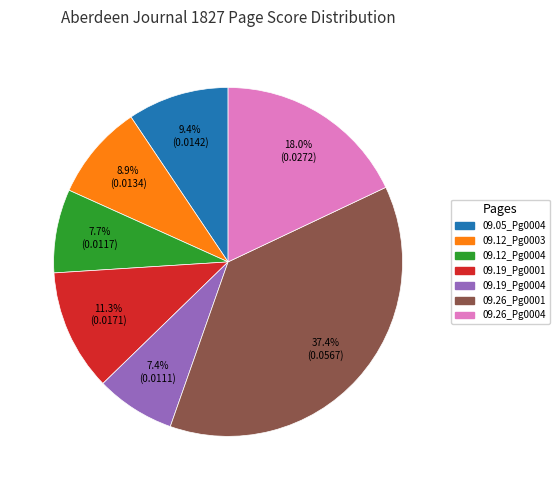

Is there a majority slice in this chart?

No